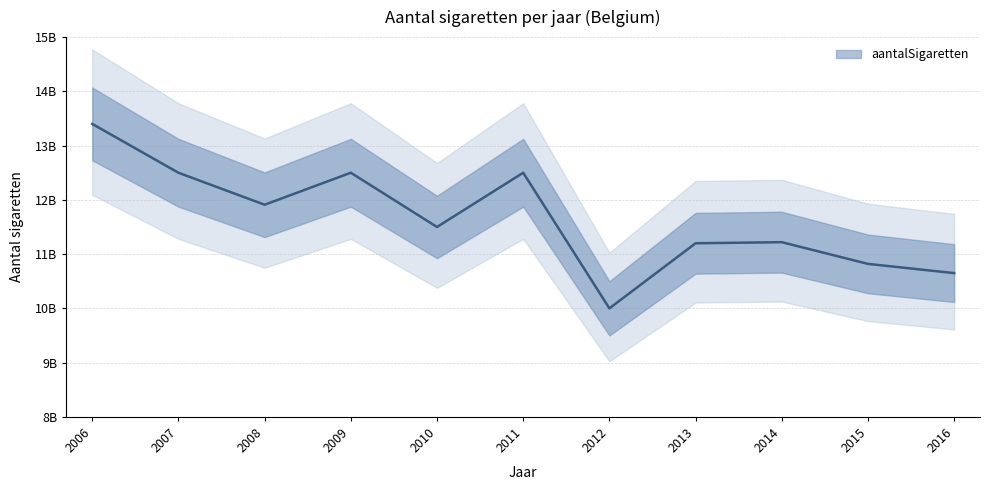

What value does the data have at 2013, to the nearest 10?

11200000000